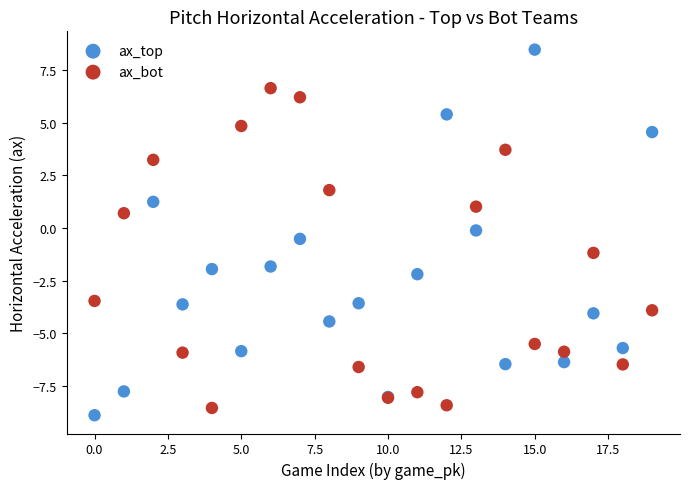

Which series reaches the minimum Y coordinate?

ax_top